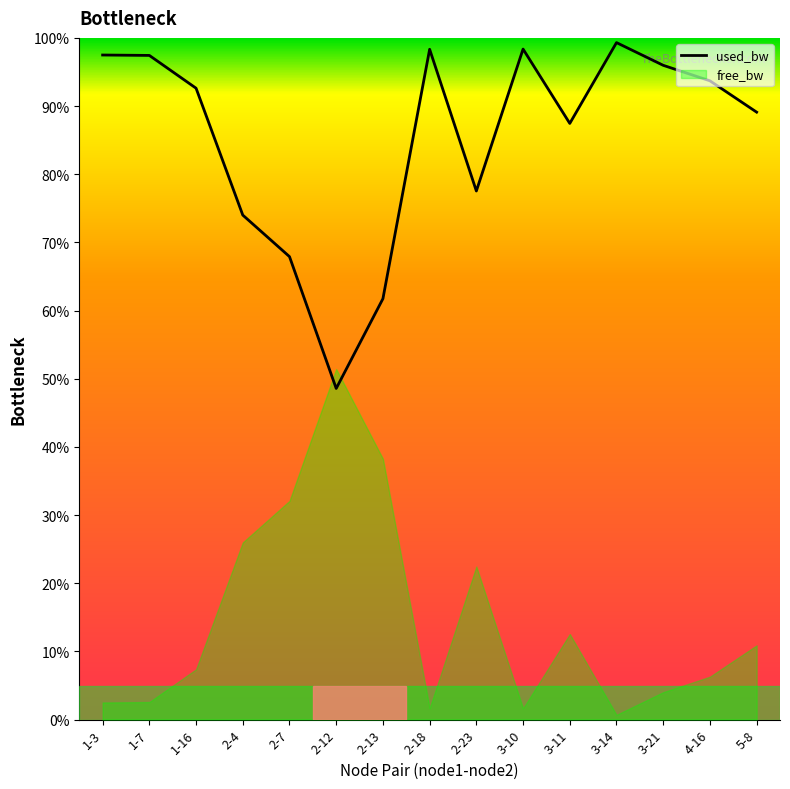

What is the difference between the second highest and minimum values?

49.8